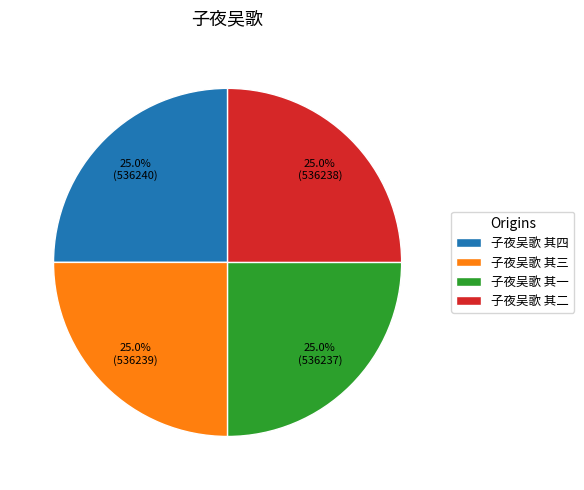

To the nearest percent, what portion does 子夜吴歌 其三 represent?

25%